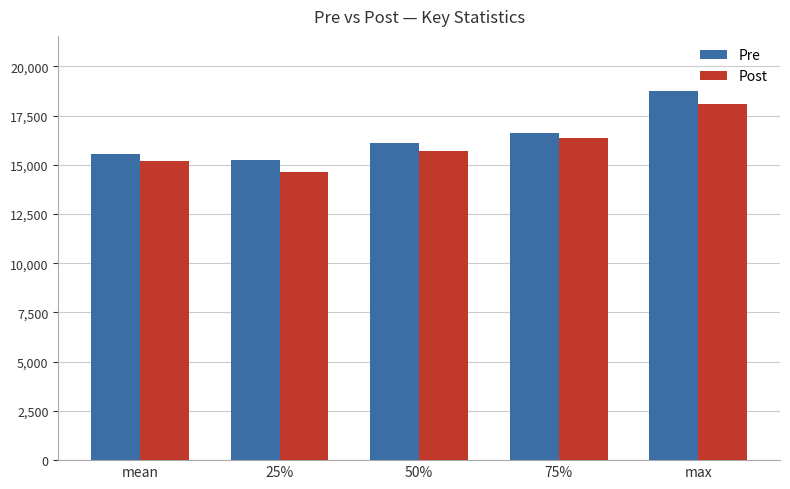

Where is Pre nearest to the value 16988?

75%